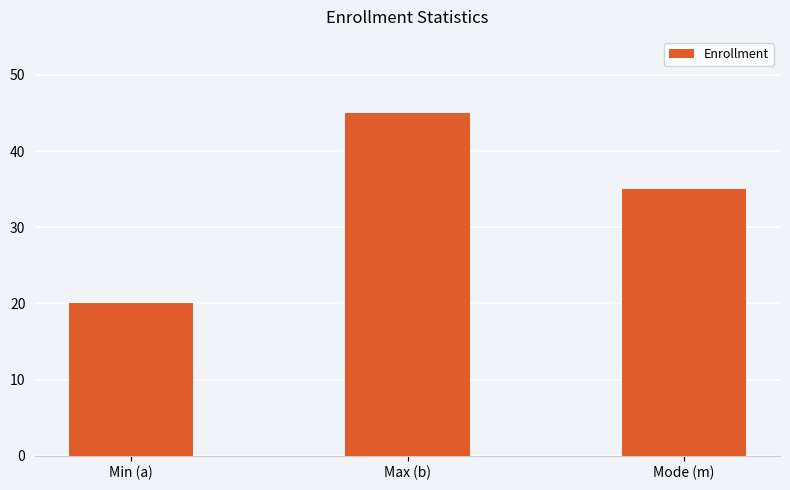

Reading left to right, list all the values displayed in this chart.

Min (a)=20	Max (b)=45	Mode (m)=35